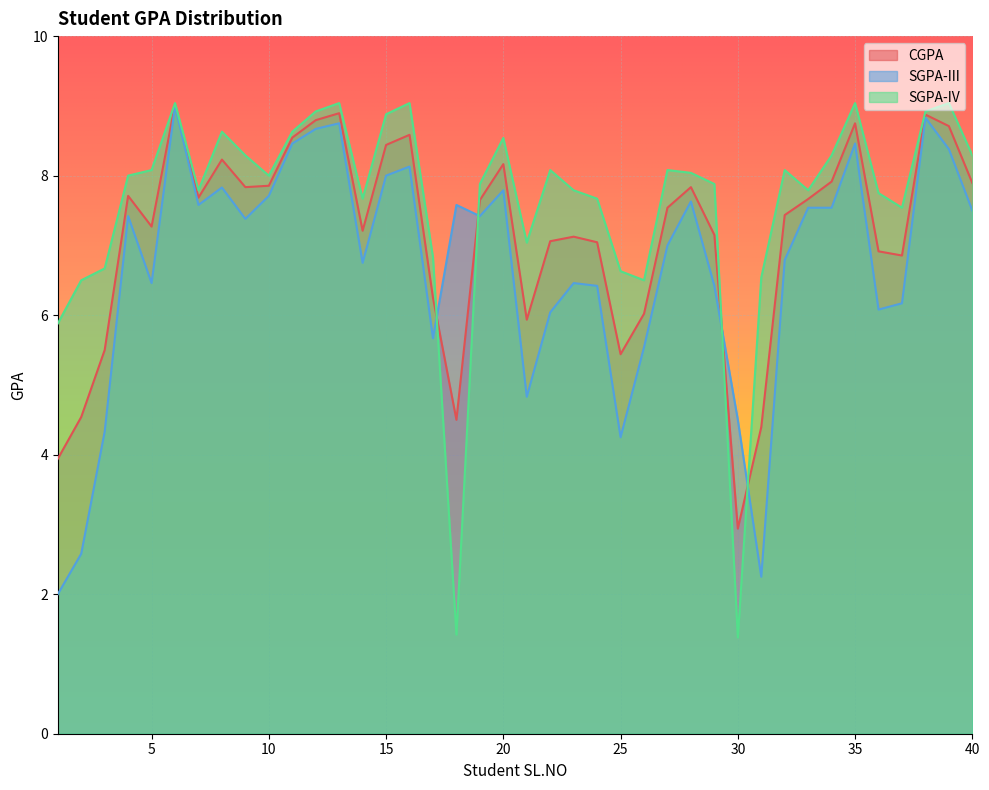

What is the value of the SGPA-IV point at the 8th from the left?

8.6